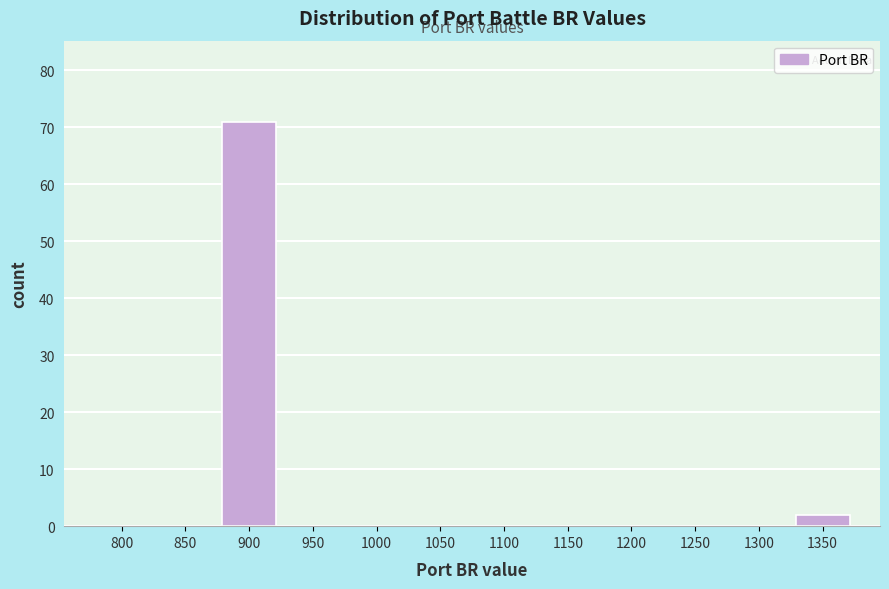

Reading left to right, what are all the values shown in this chart?

800=0	850=0	900=71	950=0	1000=0	1050=0	1100=0	1150=0	1200=0	1250=0	1300=0	1350=2